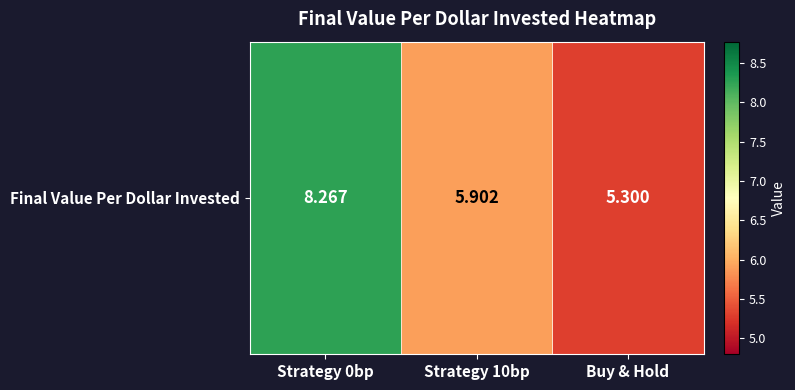

Is it true that the value at Strategy 0bp is 8.3?

True